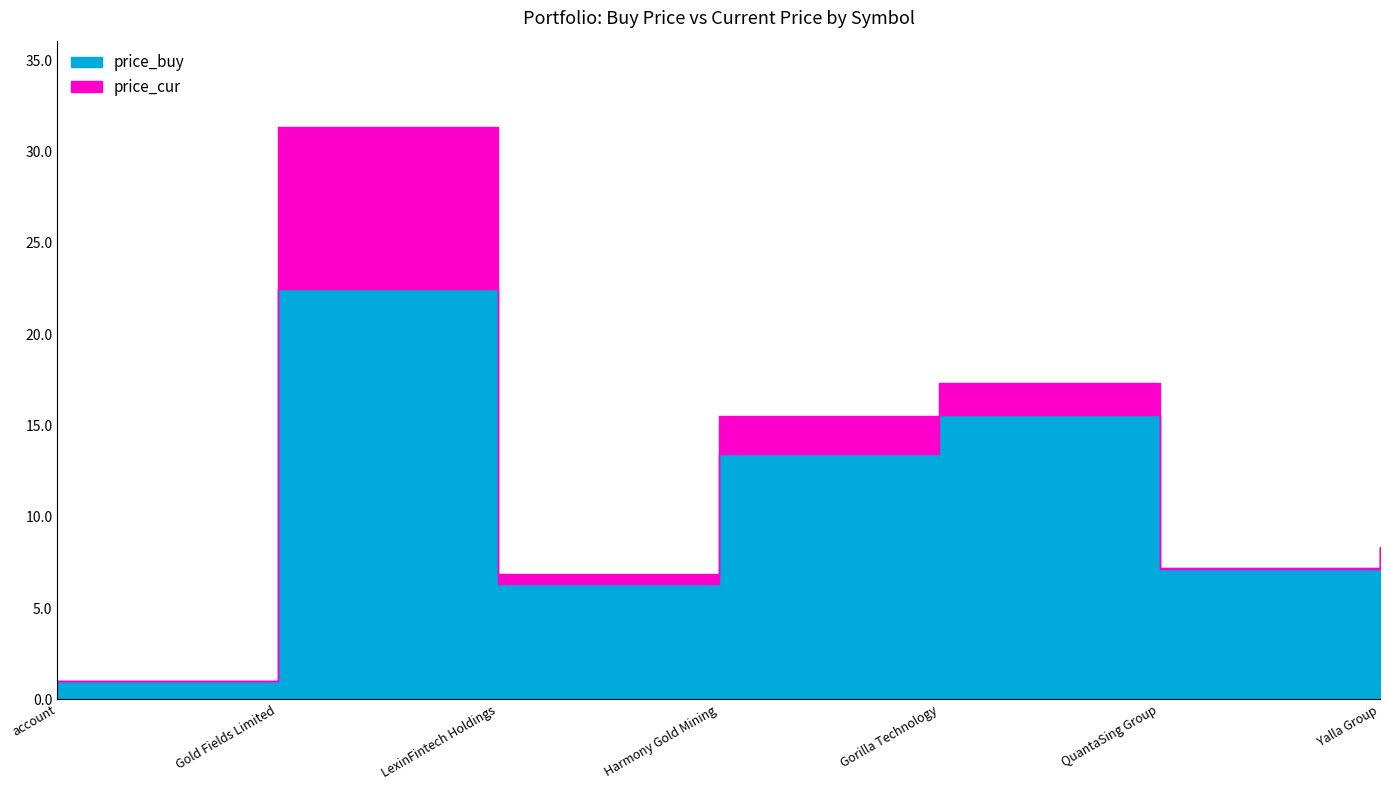

What position from the left is Yalla Group?

7